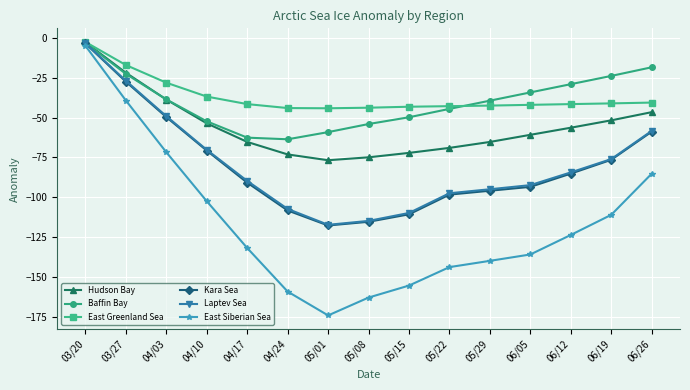

Is the value of East Siberian Sea at 05/15 greater than the value of Baffin Bay at 05/15?

No